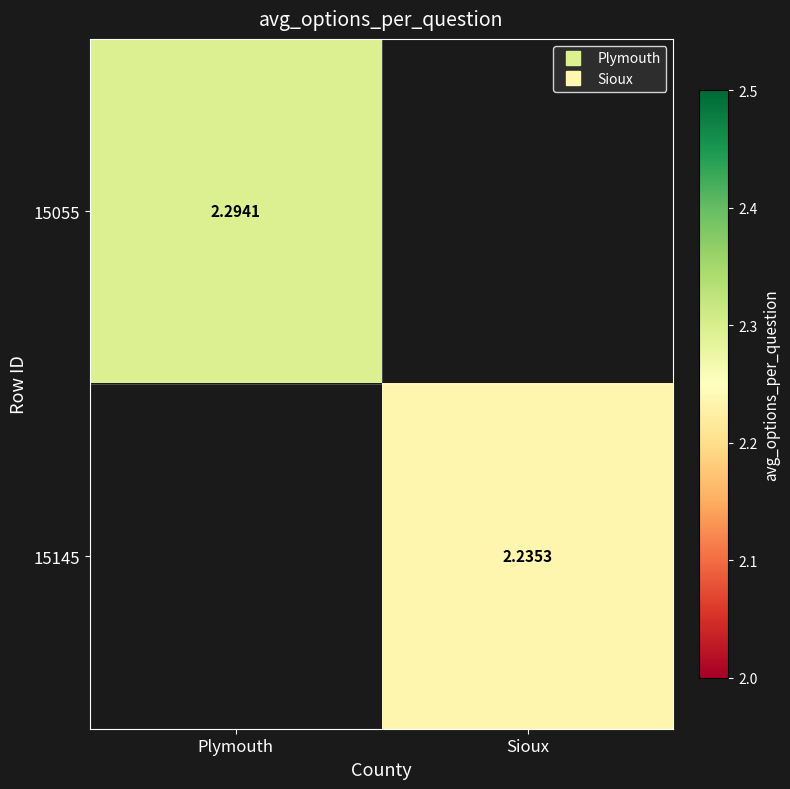

At how many categories does at least one series exceed 2?

2